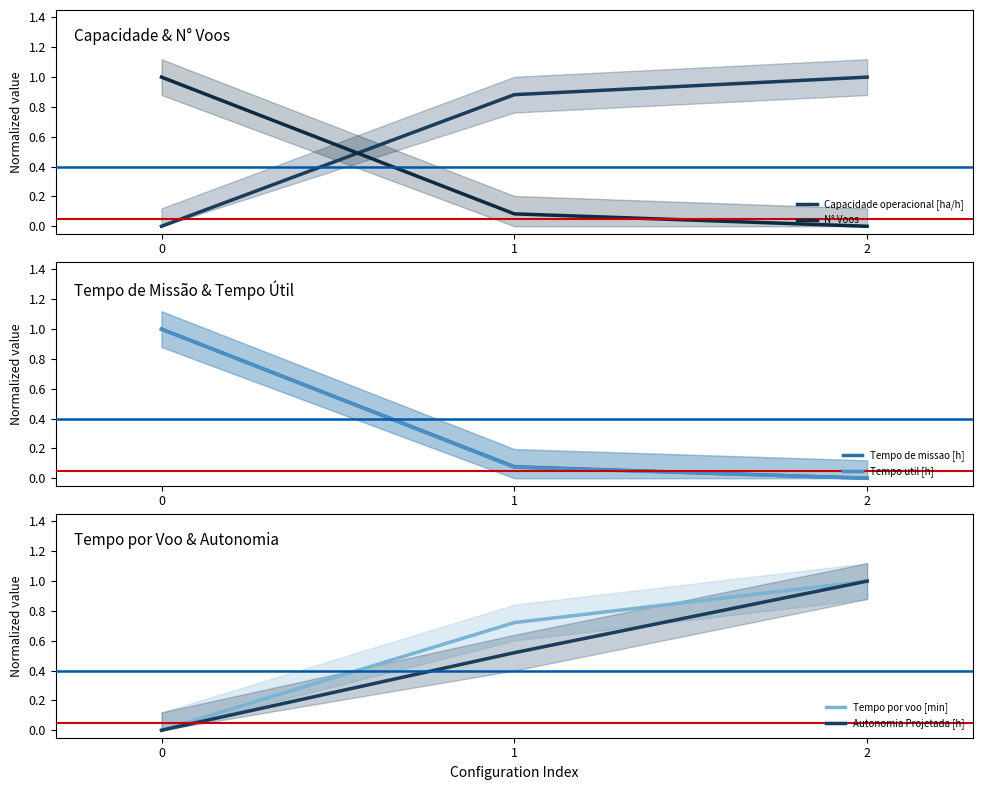

What is the sum of all N° Voos values?

1.1